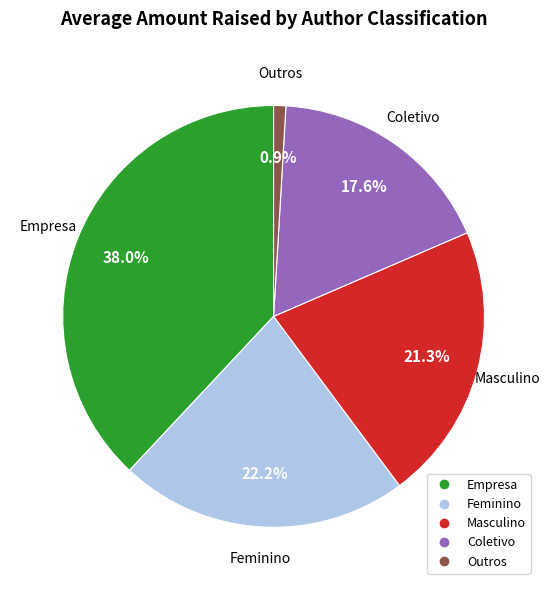

Which has a higher value, Feminino or Empresa?

Empresa